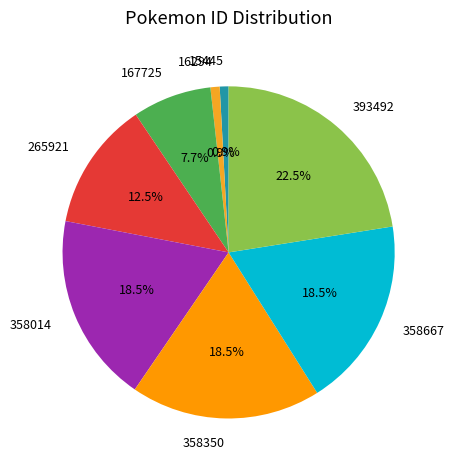

What percentage is NOT represented by 358014?

81.5%